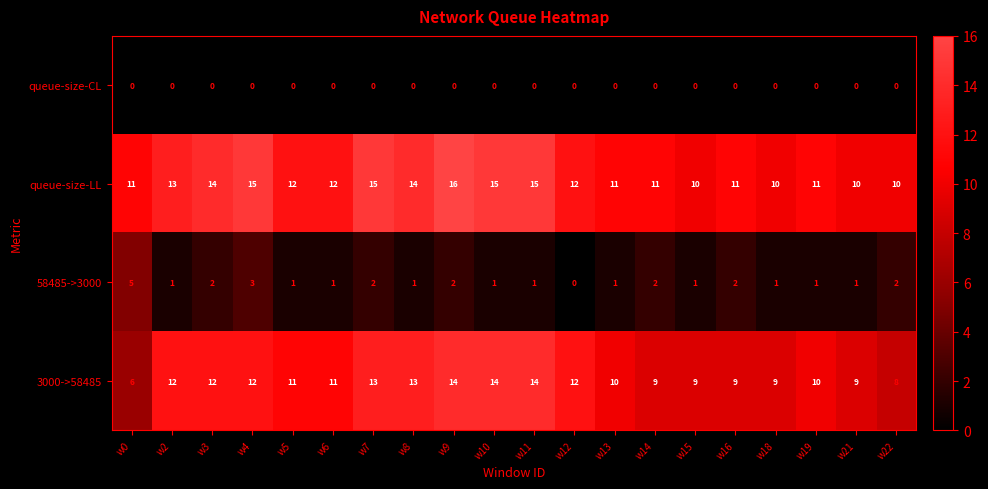

Which series has the largest range (max minus min)?

3000->58485